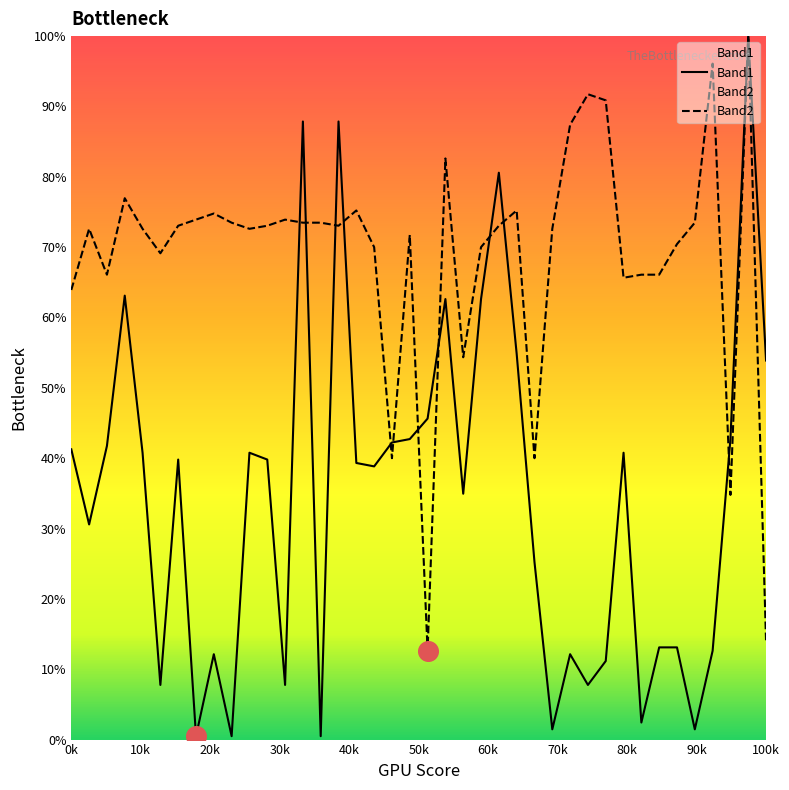

Which series has the largest total across all categories?

Band2